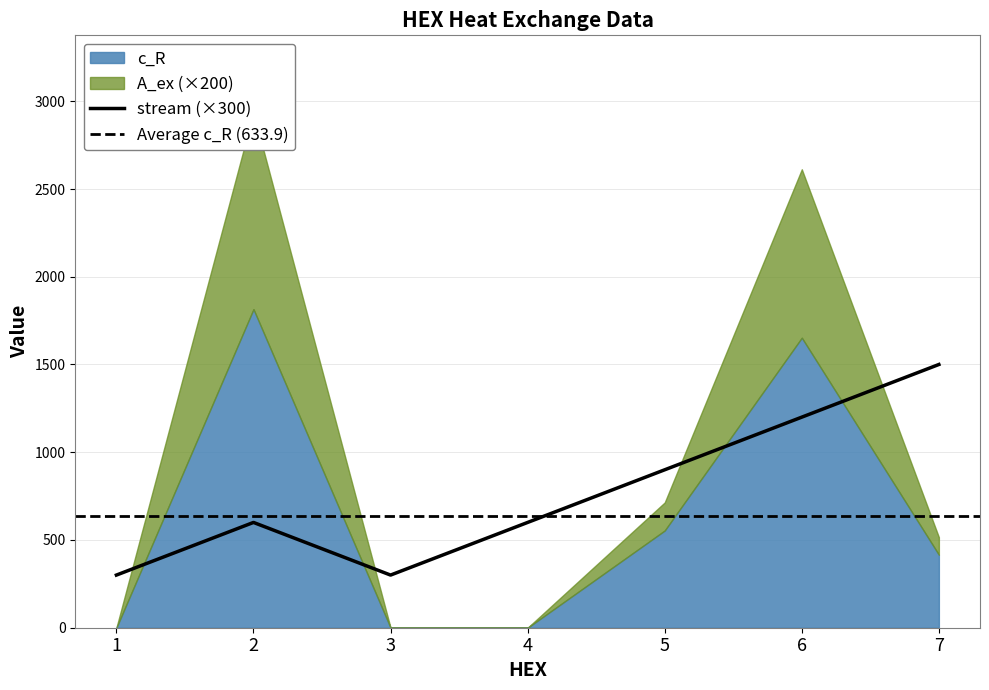

At which label does c_R reach its minimum?

1